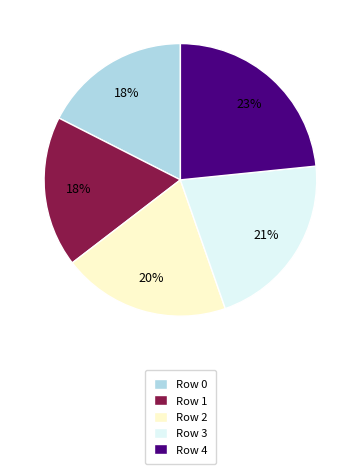

The Row 2 slice represents 20% of the pie. True or false?

True